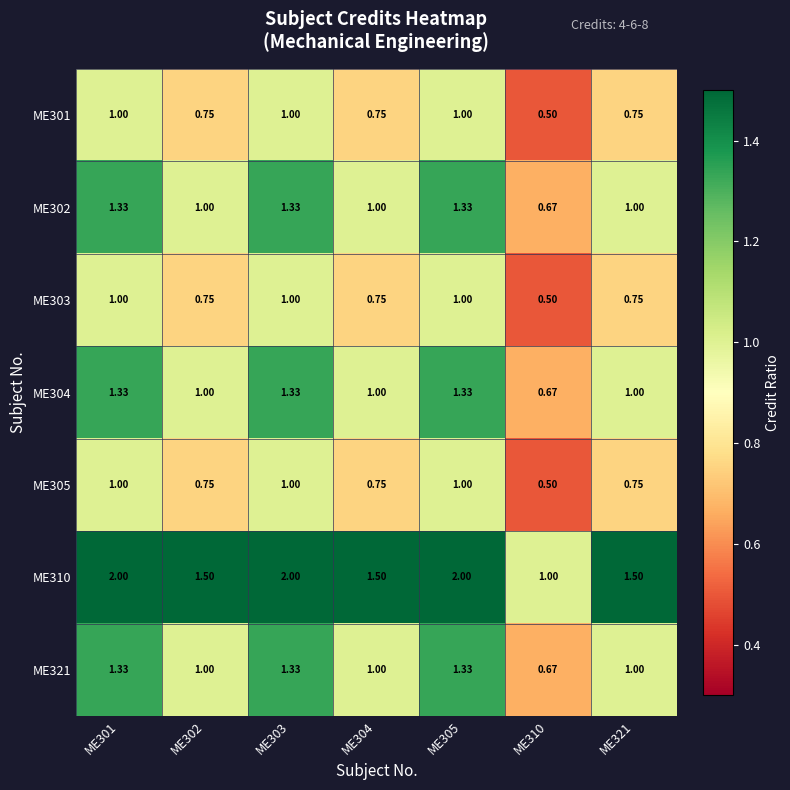

Is the value of ME305 at ME303 greater than the value of ME310 at ME321?

No